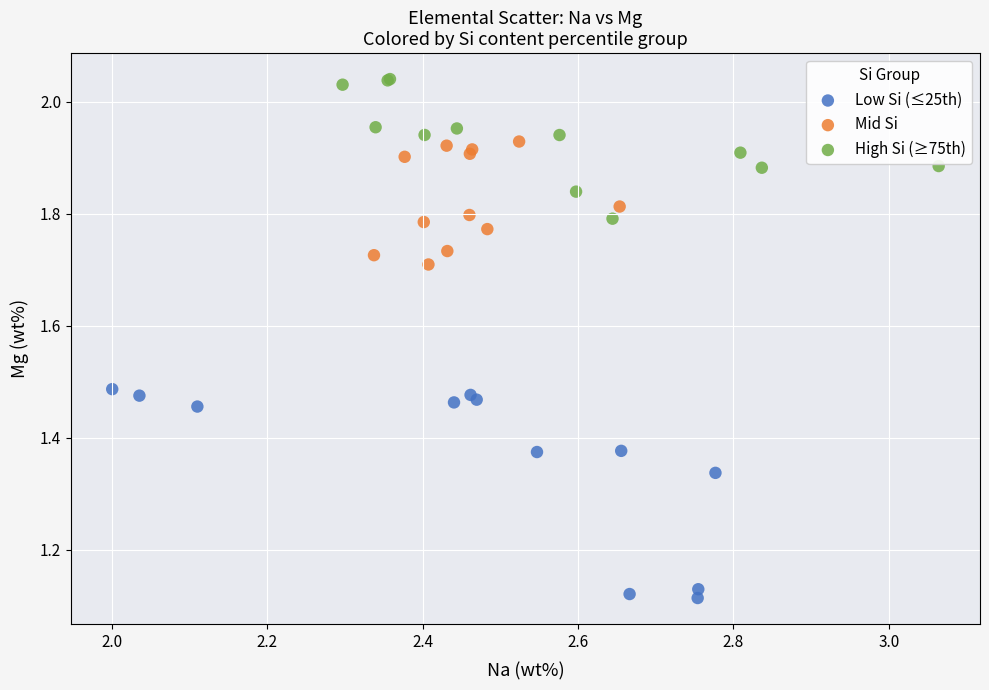

Which series has the largest Y range (max minus min)?

Low Si (≤25th)